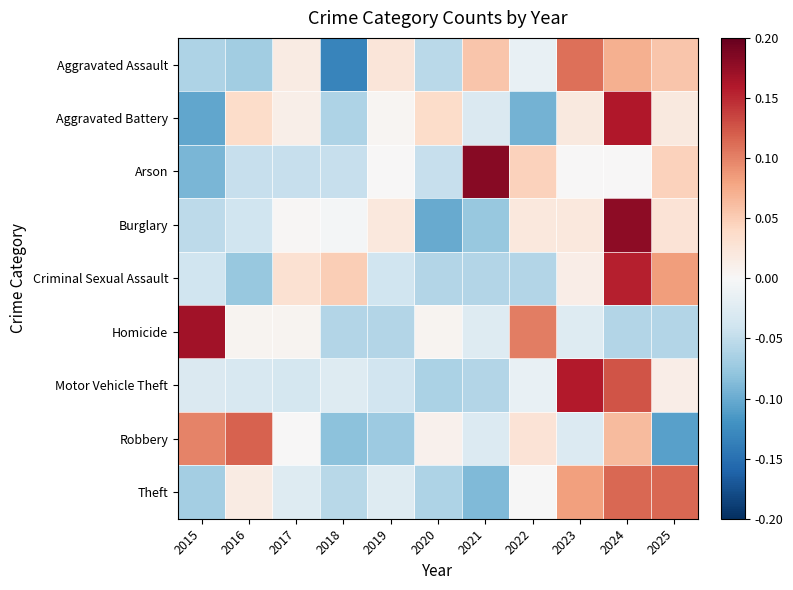

Which has a higher value, 2015 or 2018?

2015